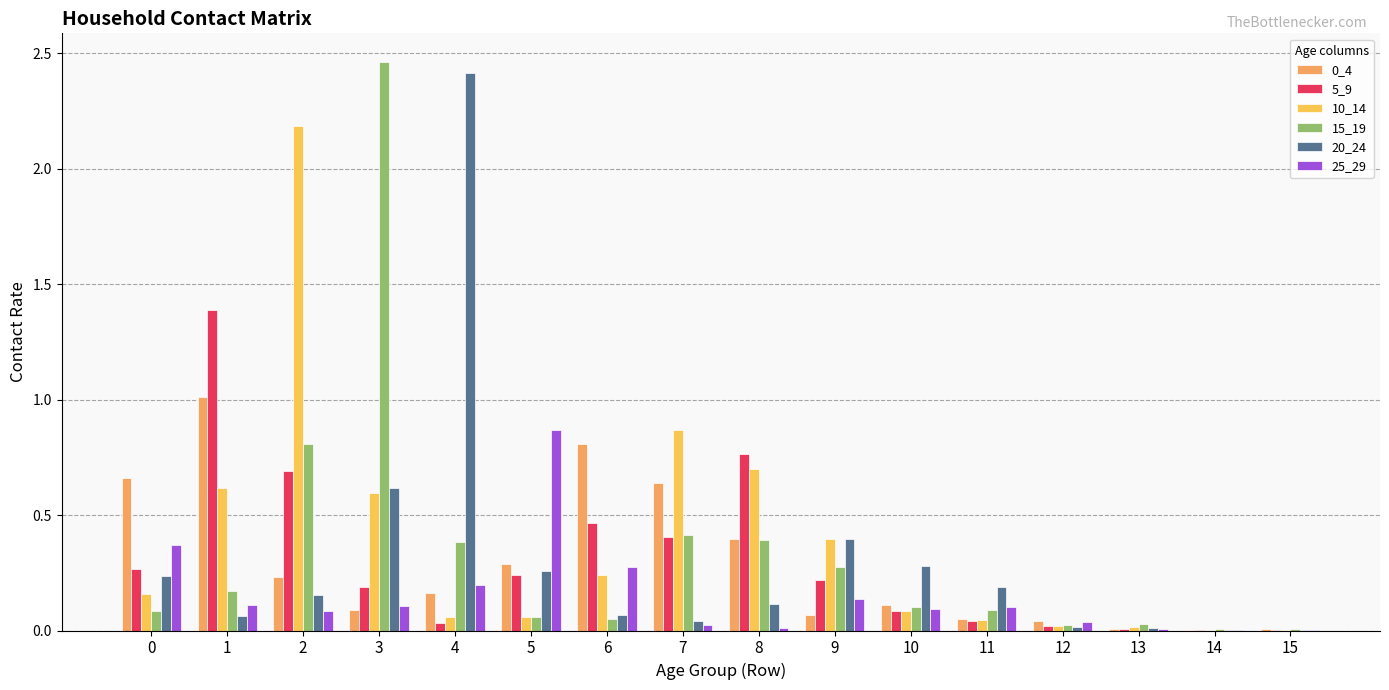

What is the average value of the 0_4 series?

0.3